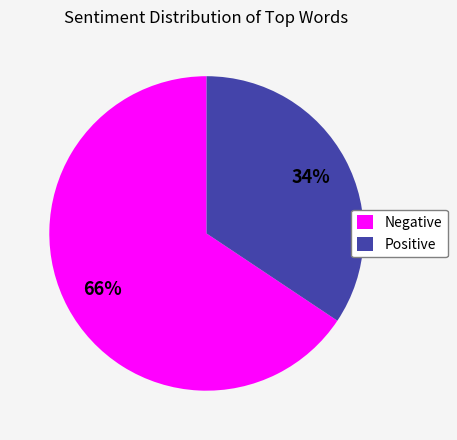

Do Negative and Positive together represent more than half of the pie?

Yes